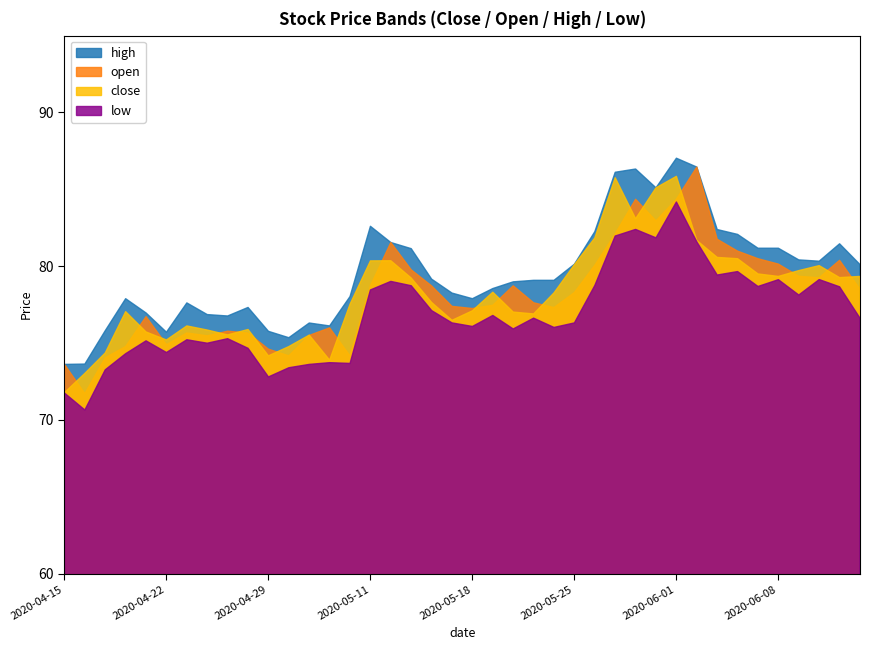

True or false: close has a value of 79.3 at 2020-06-11.

True